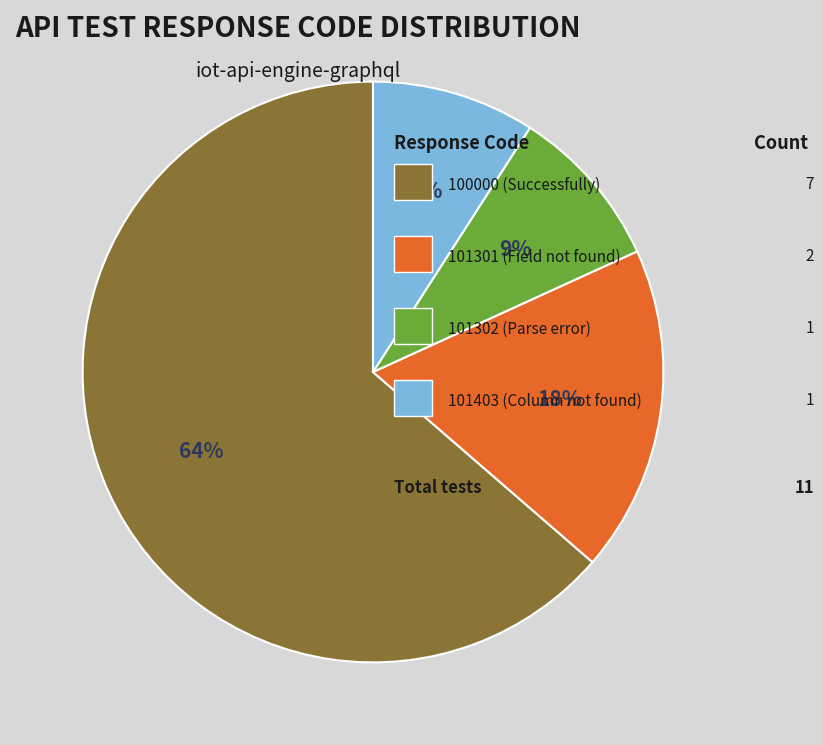

To the nearest percent, what is the difference between the largest and smallest slice percentages?

55%